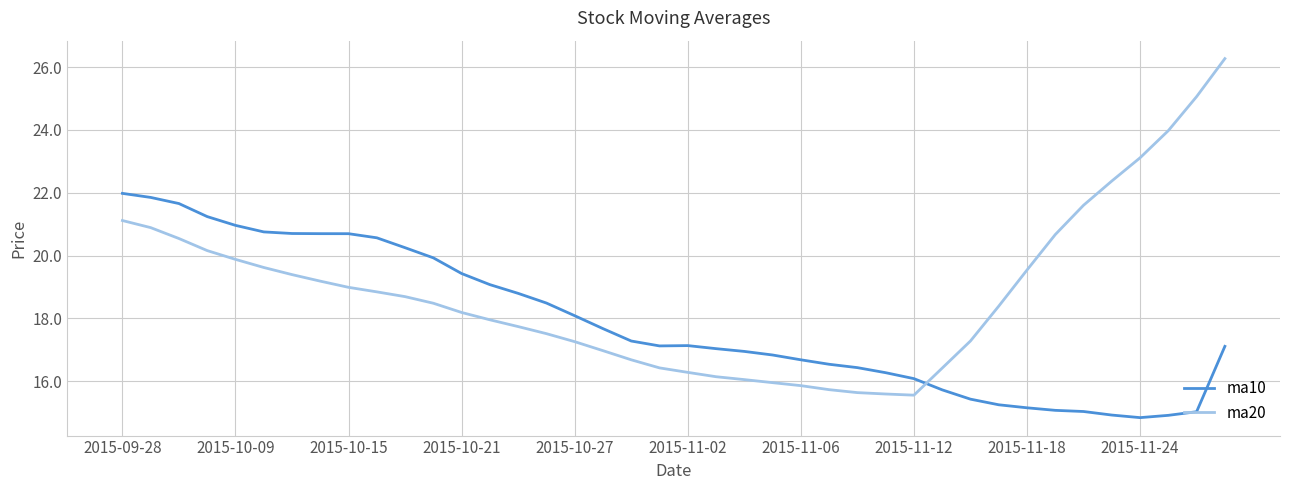

What is the lowest value of the ma20 series?

15.6